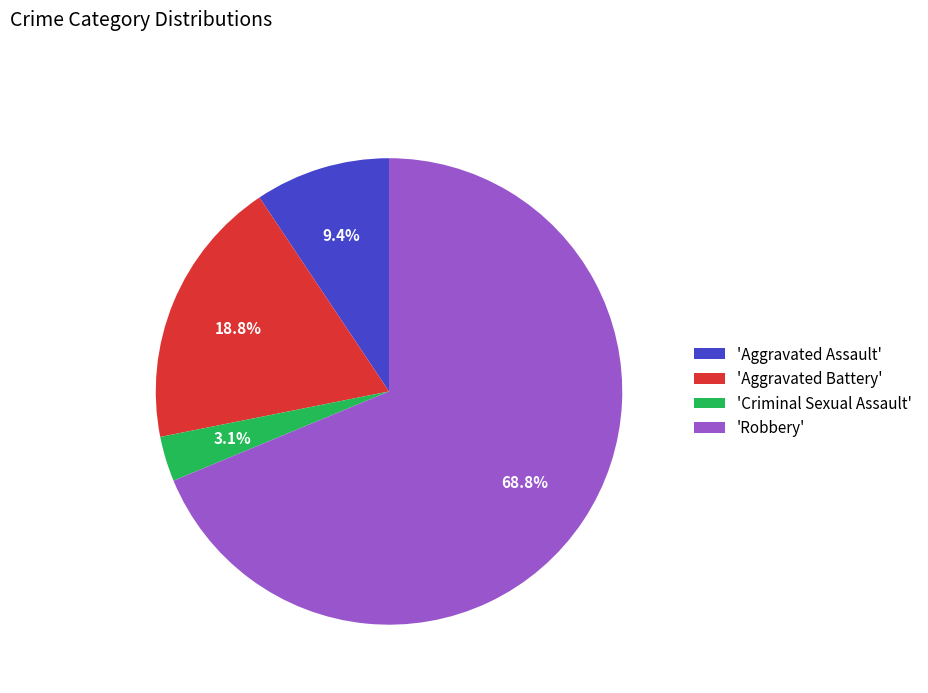

Between 'Robbery' and 'Criminal Sexual Assault', which is larger?

'Robbery'